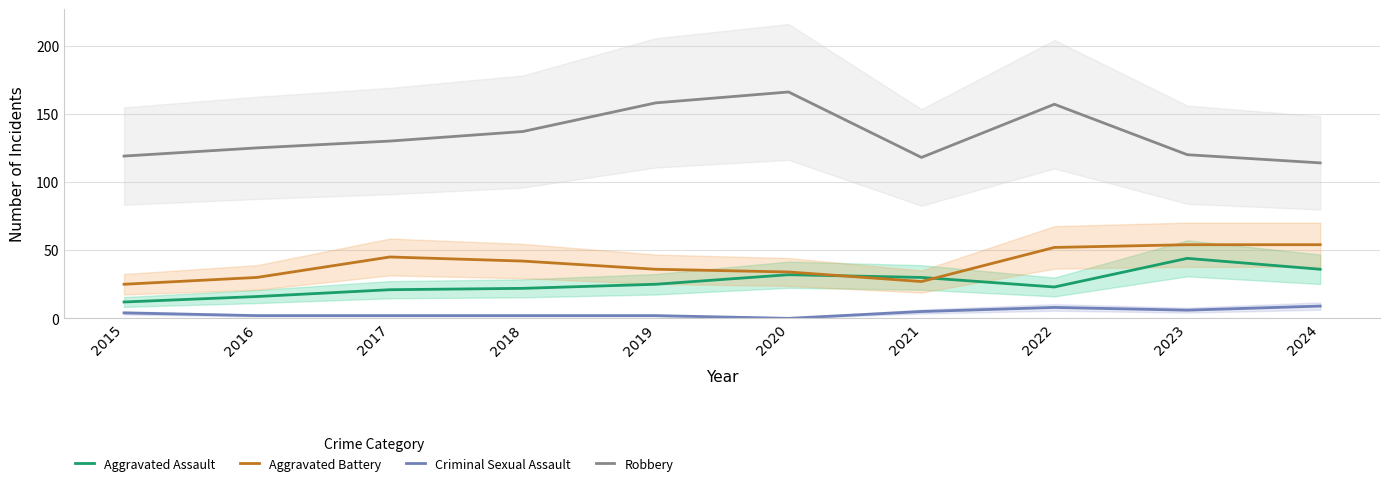

Where does the Aggravated Assault series first go above 25?

2020